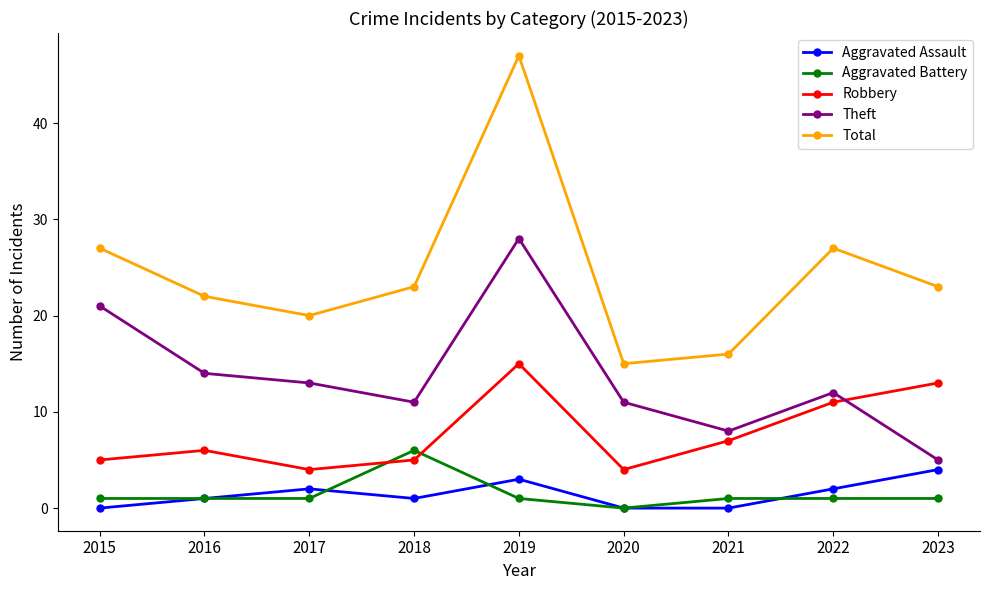

True or false: Robbery and Aggravated Assault intersect in this chart.

False